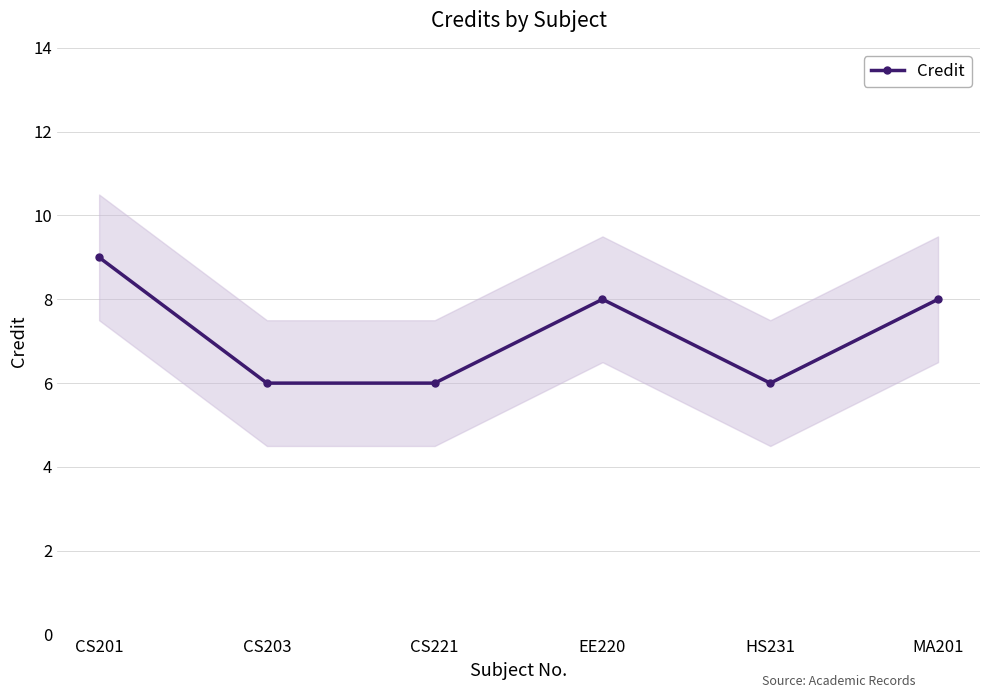

What is the value of the 2nd point from the left?

6